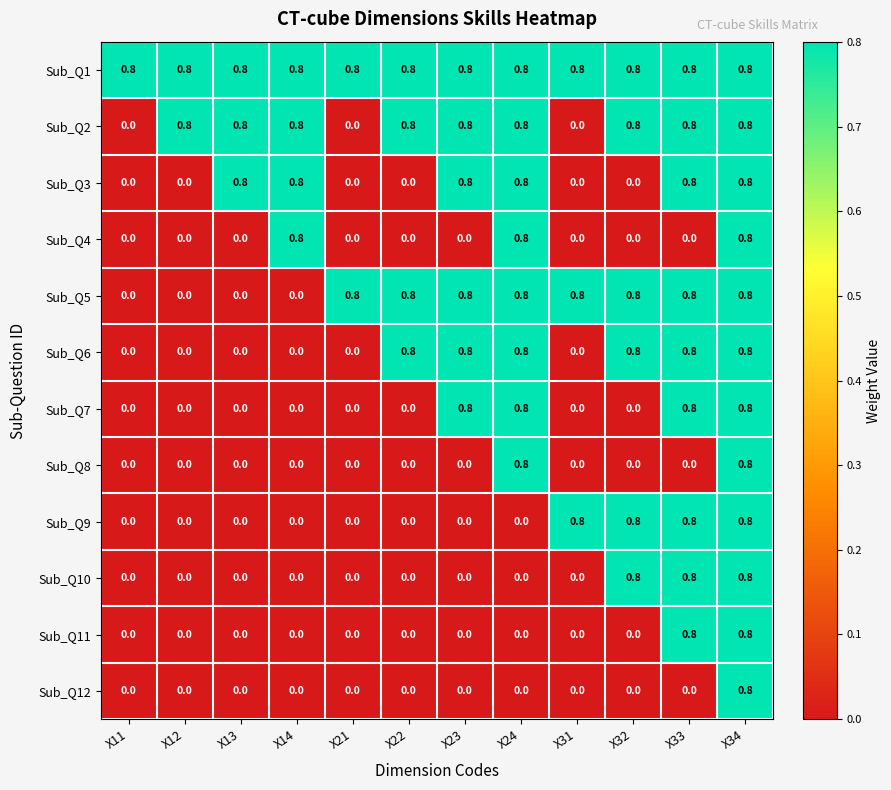

How many Sub_Q12 values are between 0 and 1?

12